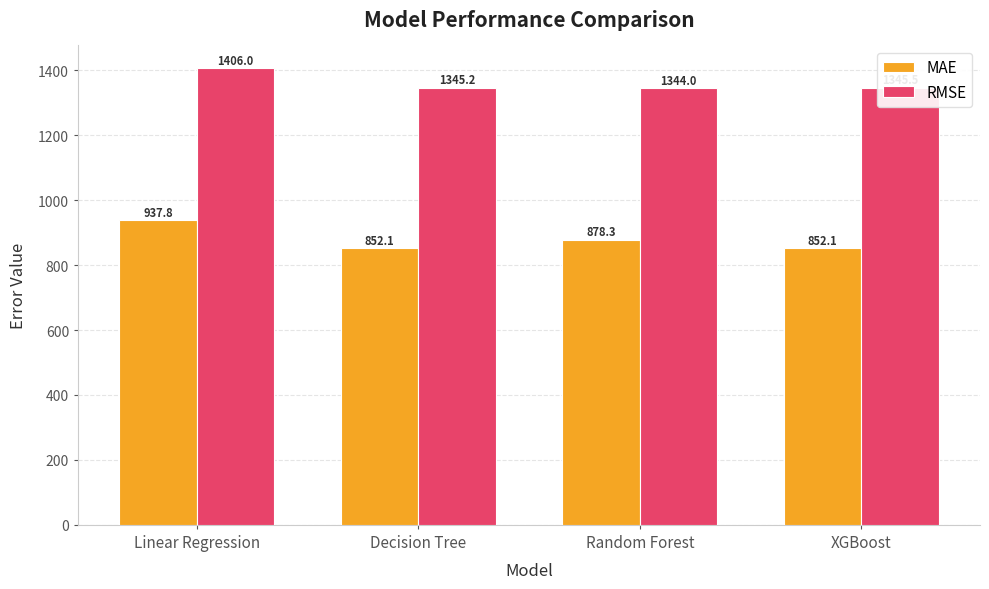

What is the value of the RMSE bar at the 4th from the left?

1345.5